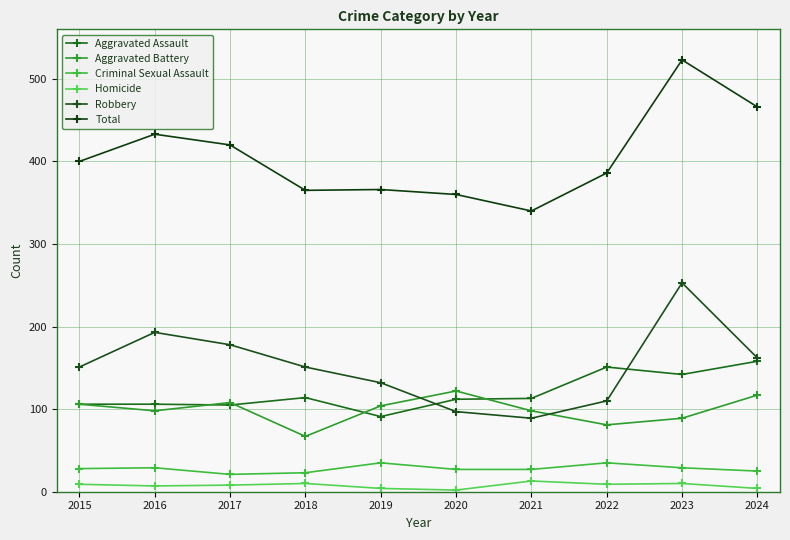

What is the minimum value for Total?

340